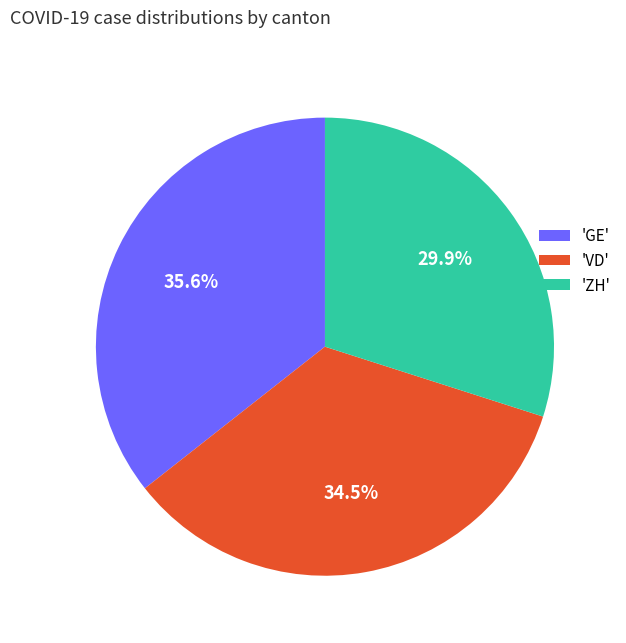

How many segments does this pie chart have?

3